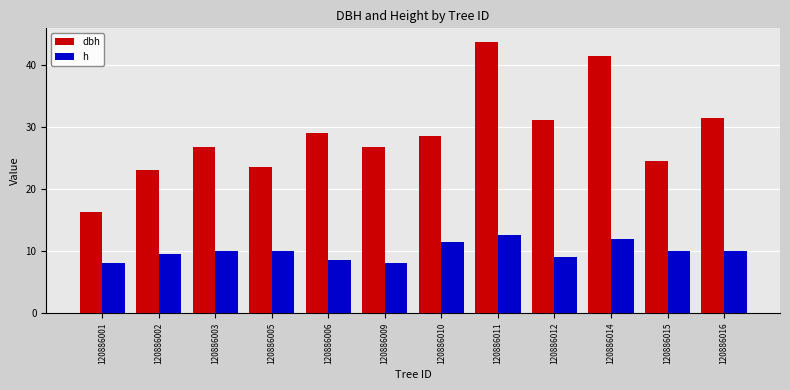

Which series has the largest range (max minus min)?

dbh